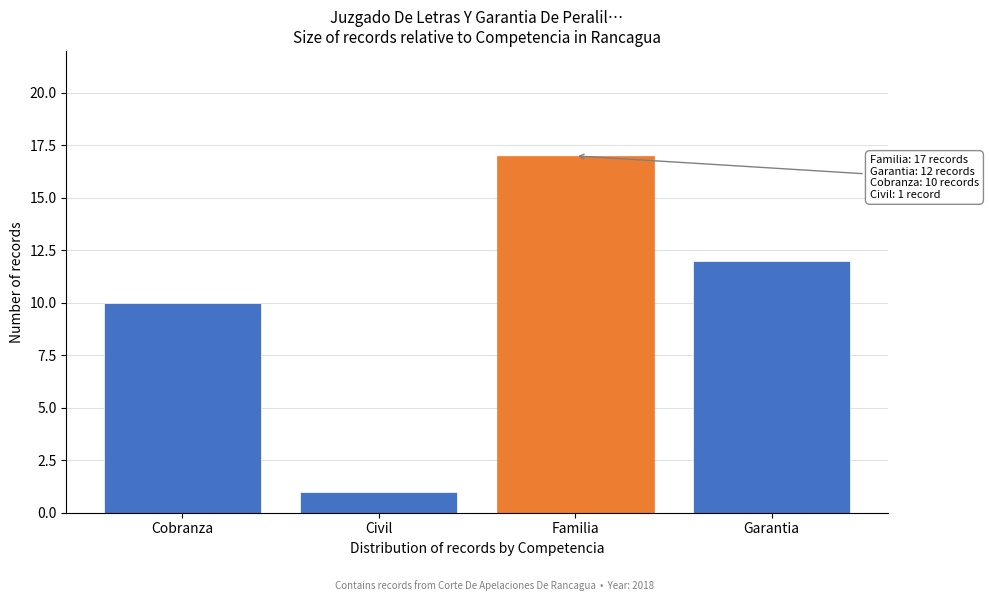

Reading left to right, list all the values displayed in this chart.

10	1	17	12